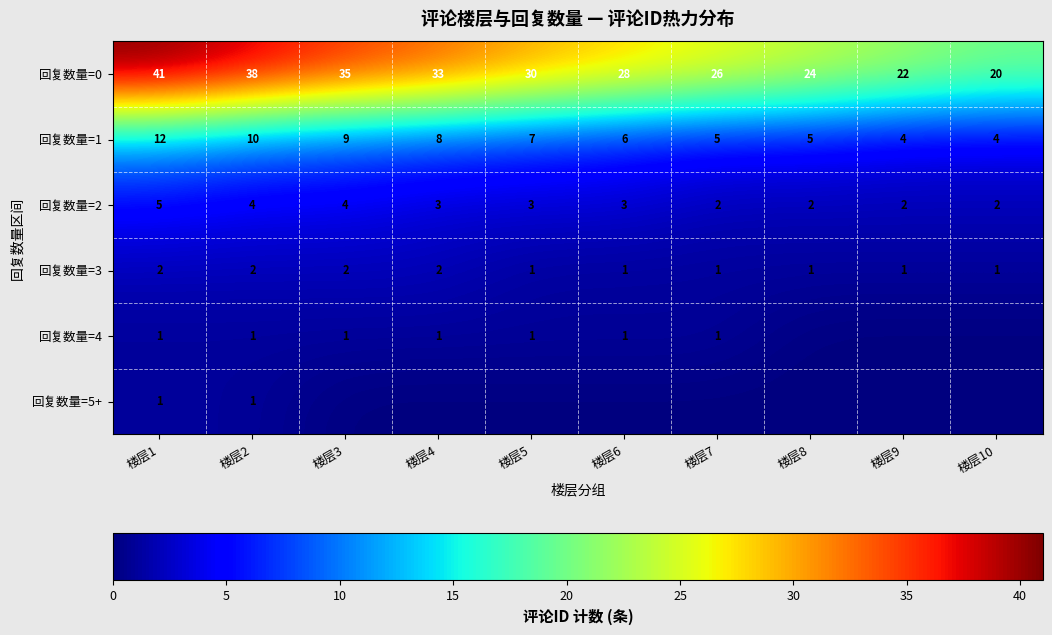

Rank the categories by 回复数量=0 value from lowest to highest.

楼层10, 楼层9, 楼层8, 楼层7, 楼层6, 楼层5, 楼层4, 楼层3, 楼层2, 楼层1